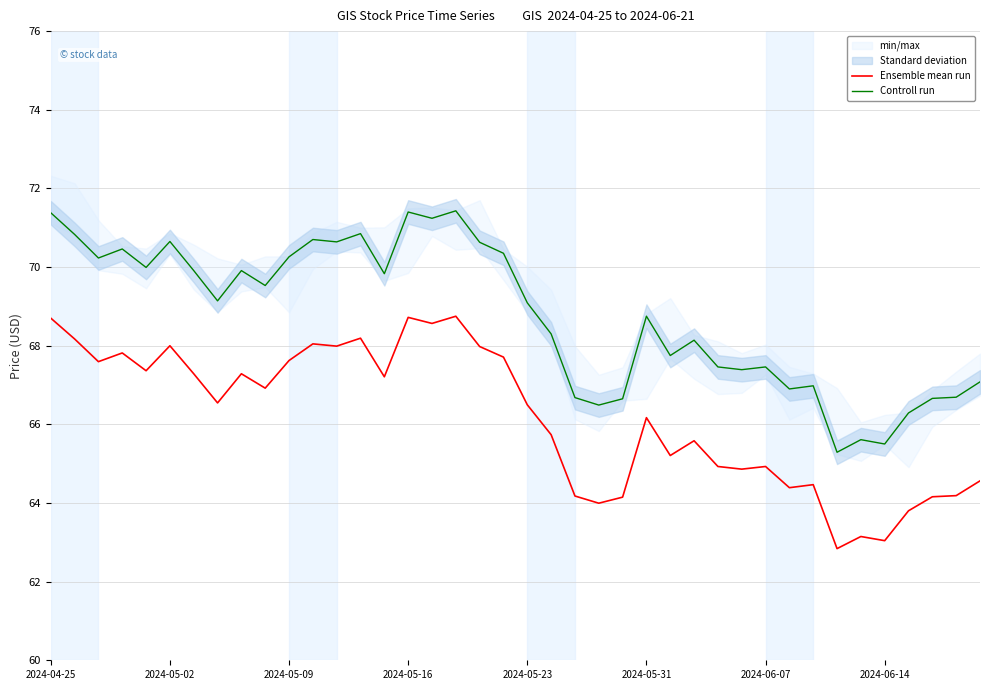

True or false: Controll run and Ensemble mean run cross at least once.

False